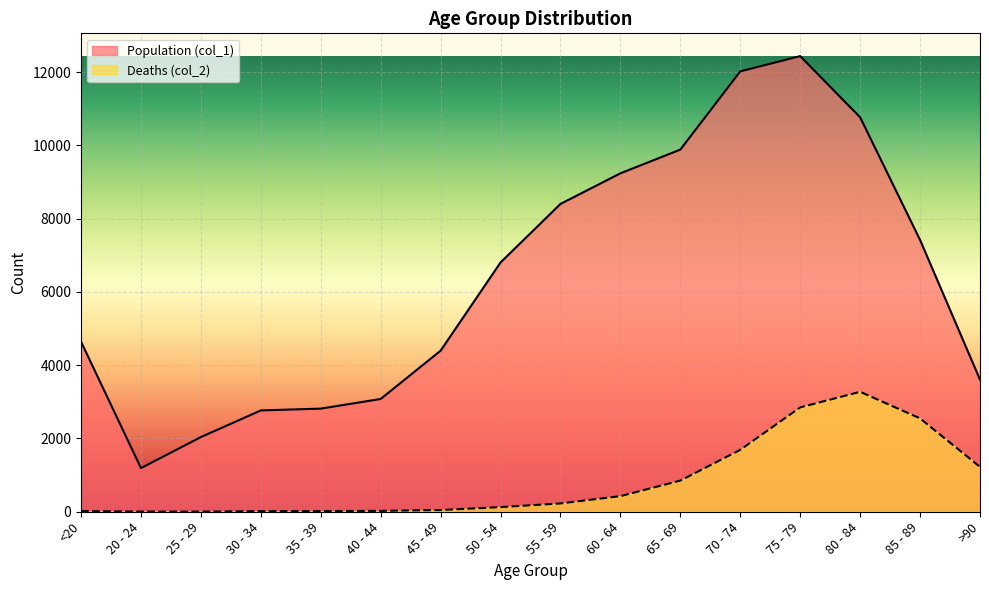

Which series has the largest total across all categories?

Population (col_1)